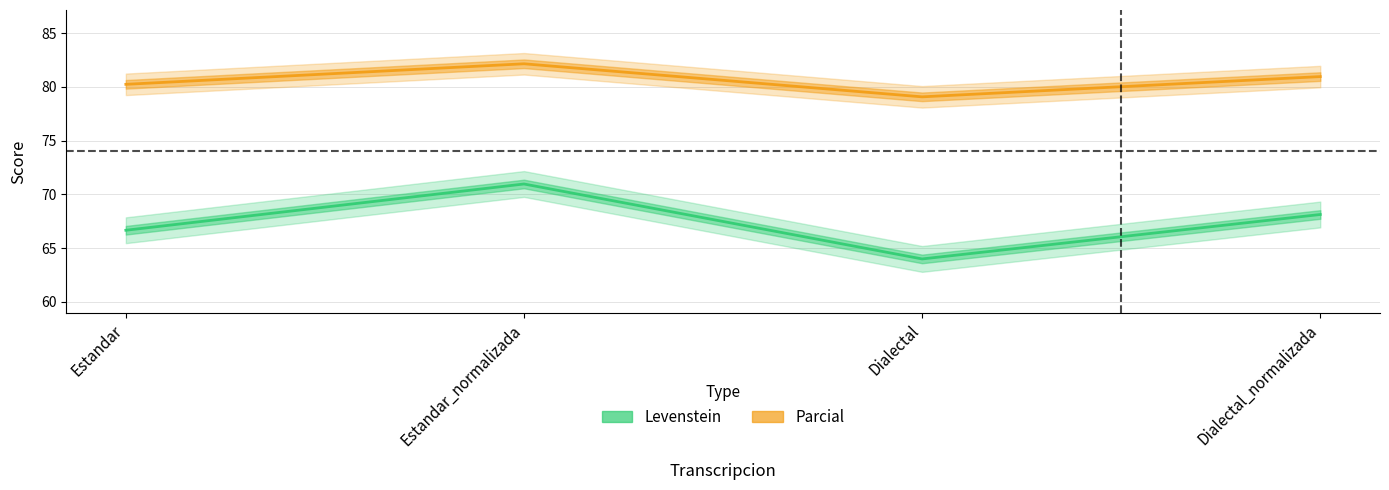

What is the value of the Levenstein point at the 3rd from the left?

64.0